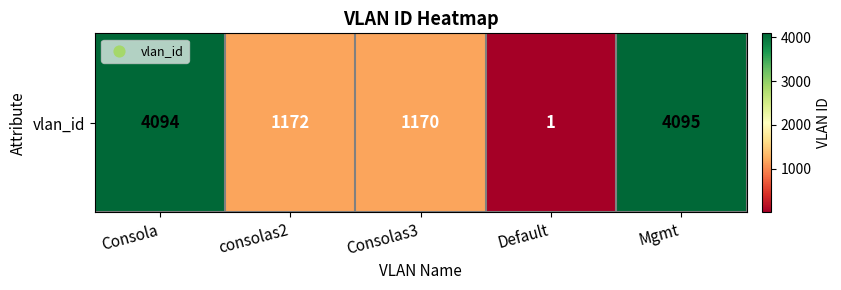

Reading right to left, what are all the values shown in this chart?

4095	1	1170	1172	4094